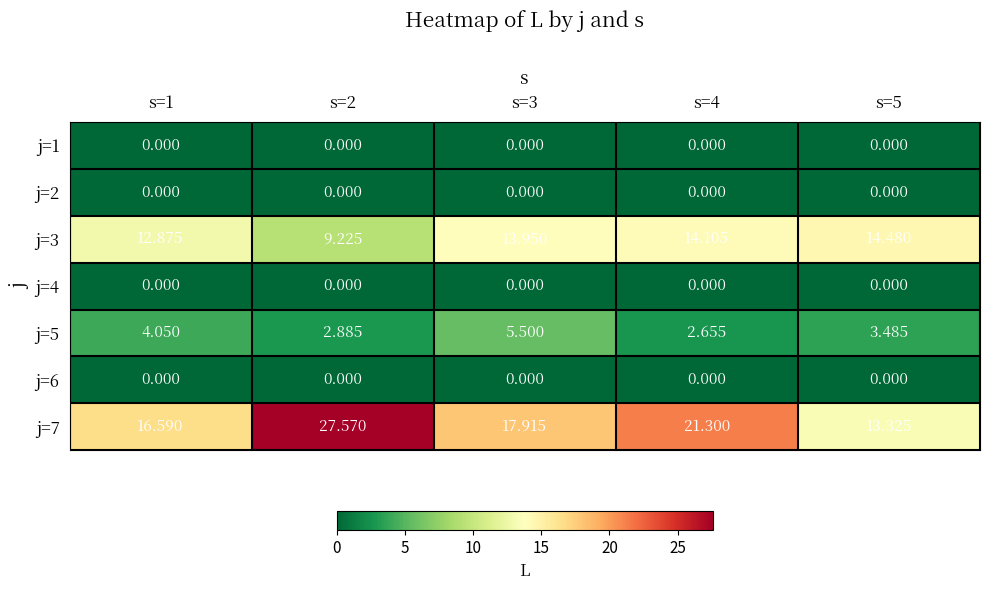

Is the value of j=5 at s=3 greater than the value of j=1 at s=1?

Yes